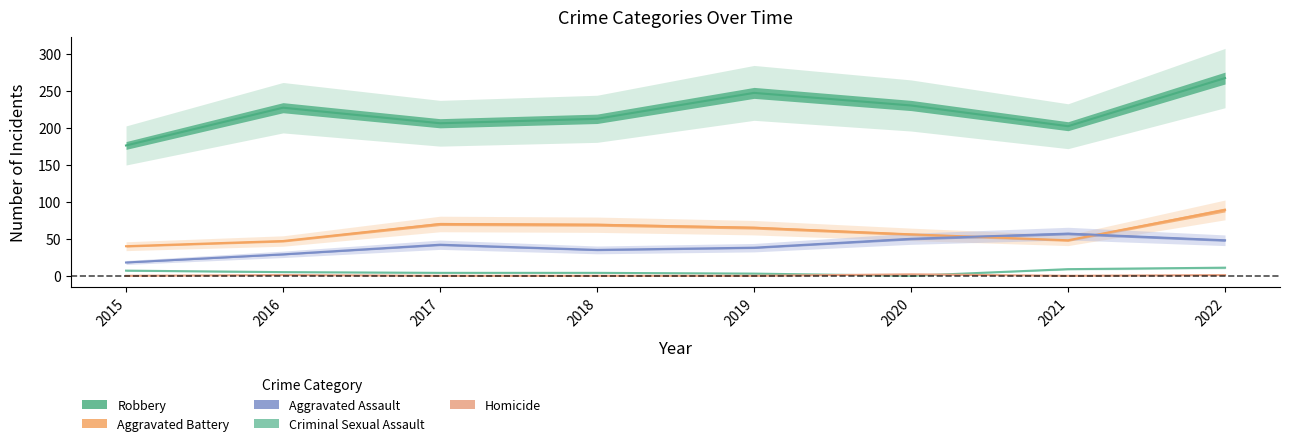

What is the approximate value of Aggravated Assault at 2018?

35